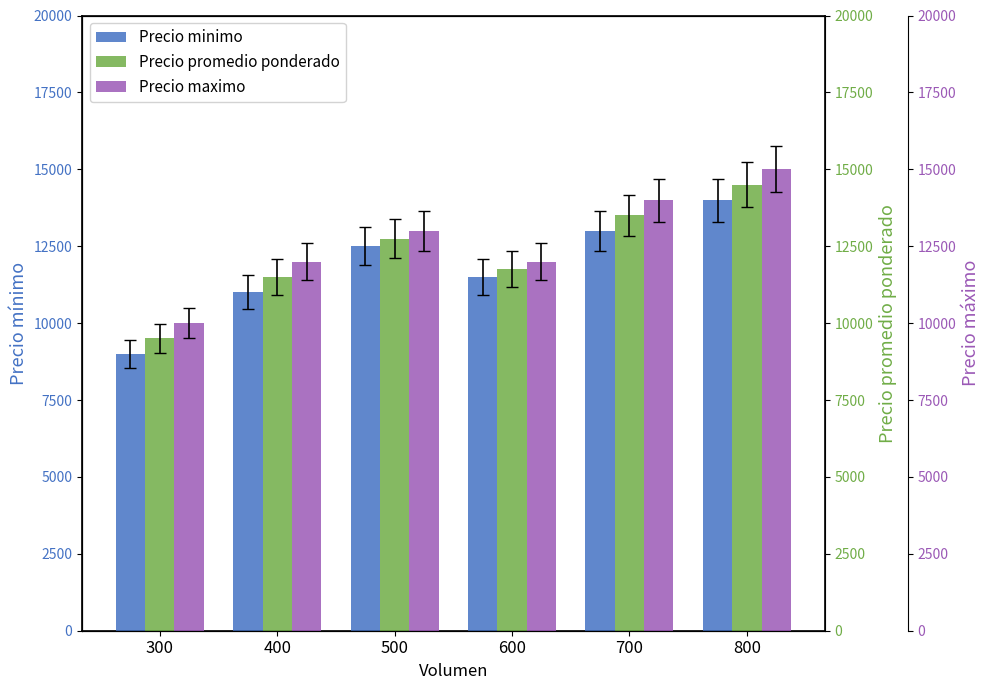

Which series changed the most between 300 and 600?

Precio minimo